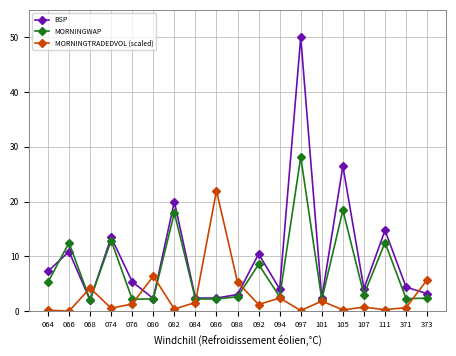

At which label does MORNINGTRADEDVOL (scaled) first exceed 1?

068